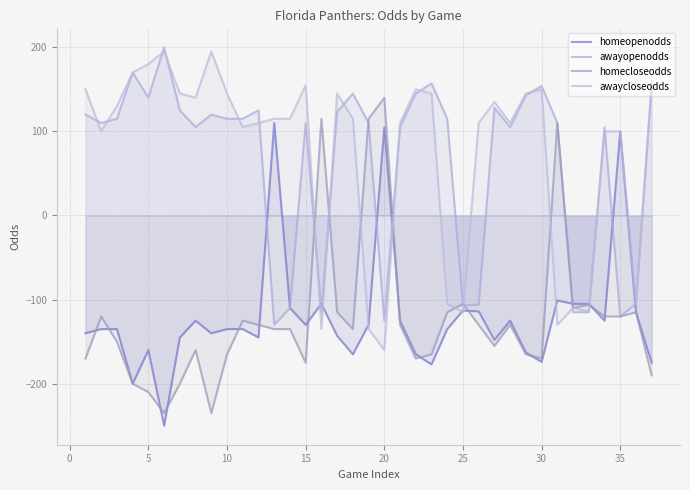

Does the chart display data point markers on the line(s)?

No